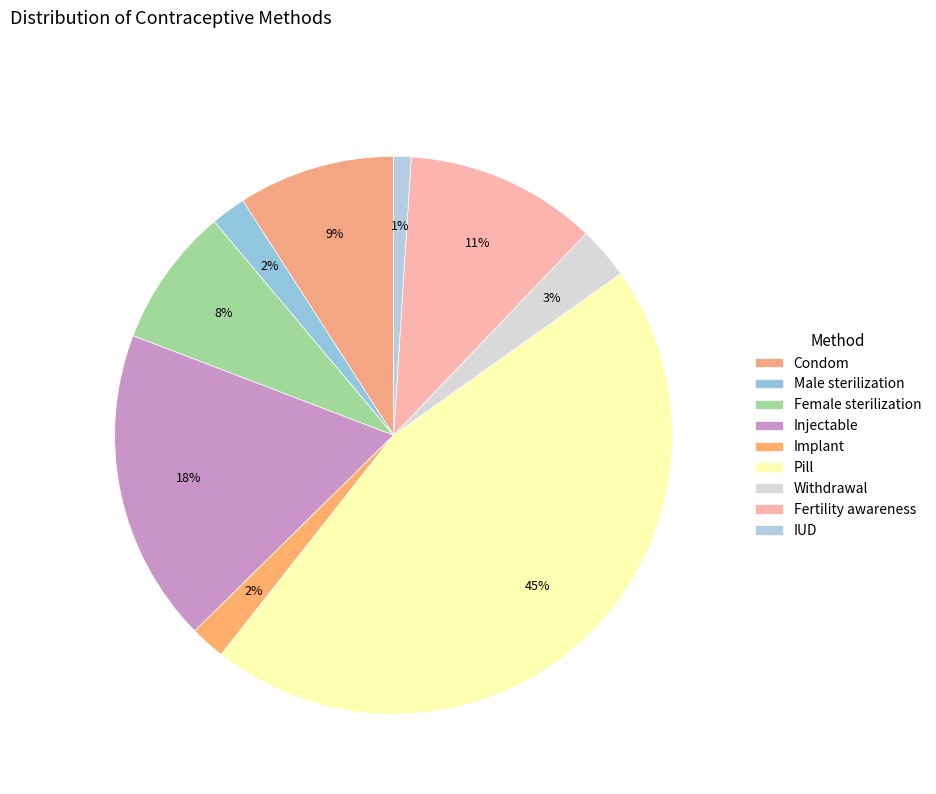

How many segments does this pie chart have?

9